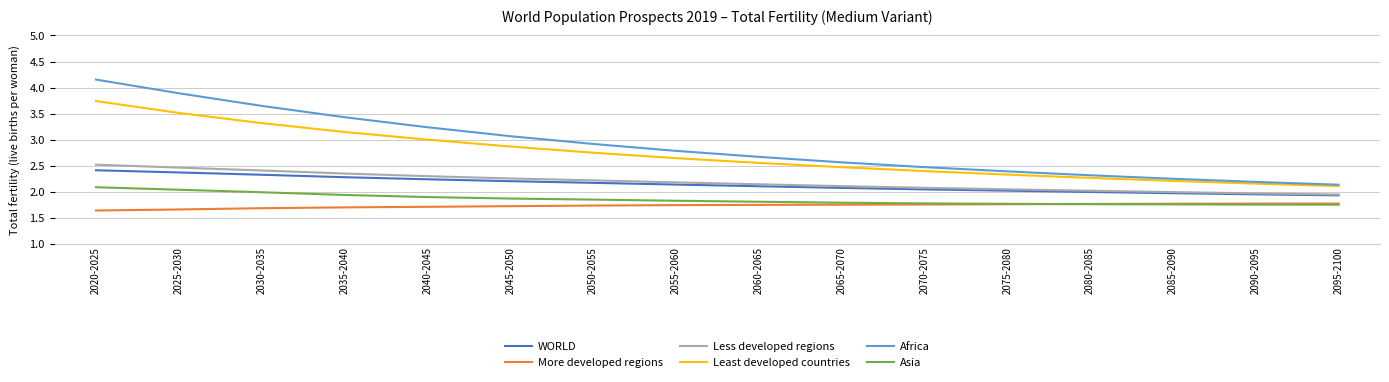

List the series in order of their peak value, highest first.

Africa, Least developed countries, Less developed regions, WORLD, Asia, More developed regions